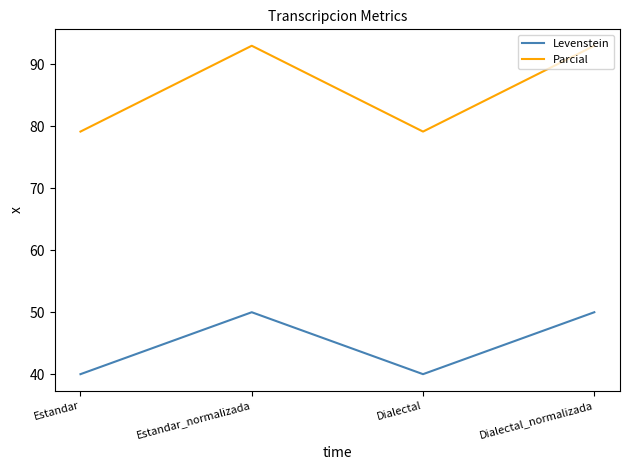

What is the sum of the Parcial values at Dialectal and Estandar_normalizada?

172.2